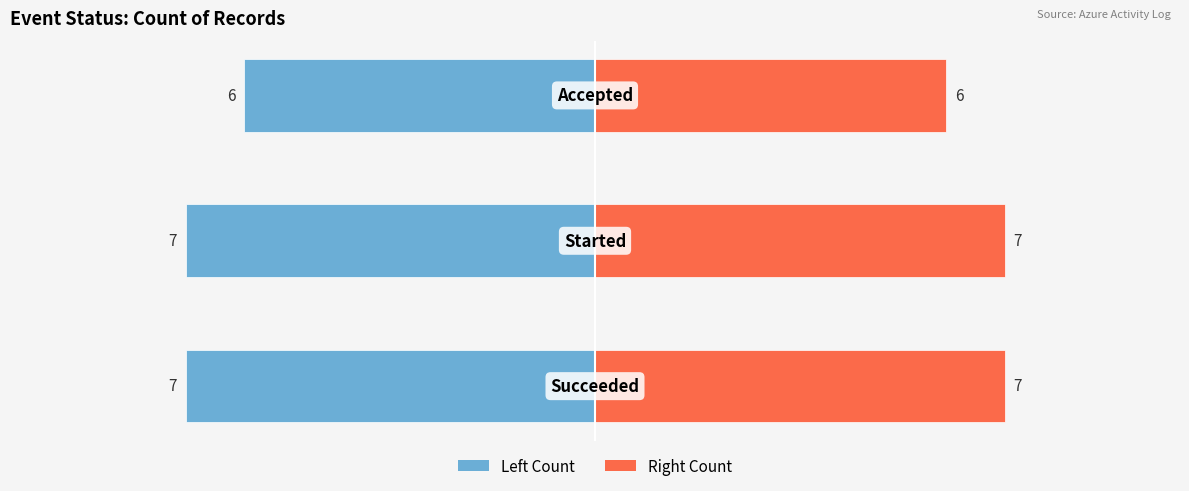

Reading left to right, what are all the values shown in this chart?

Left Count: -7	-7	-6
Right Count: 7	7	6